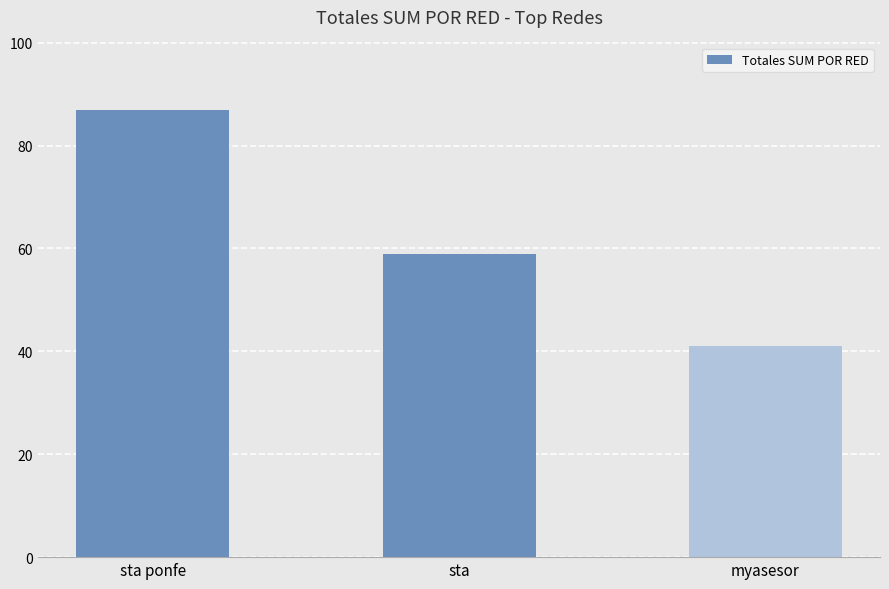

Reading left to right, list all the values displayed in this chart.

sta ponfe=87	sta=59	myasesor=41